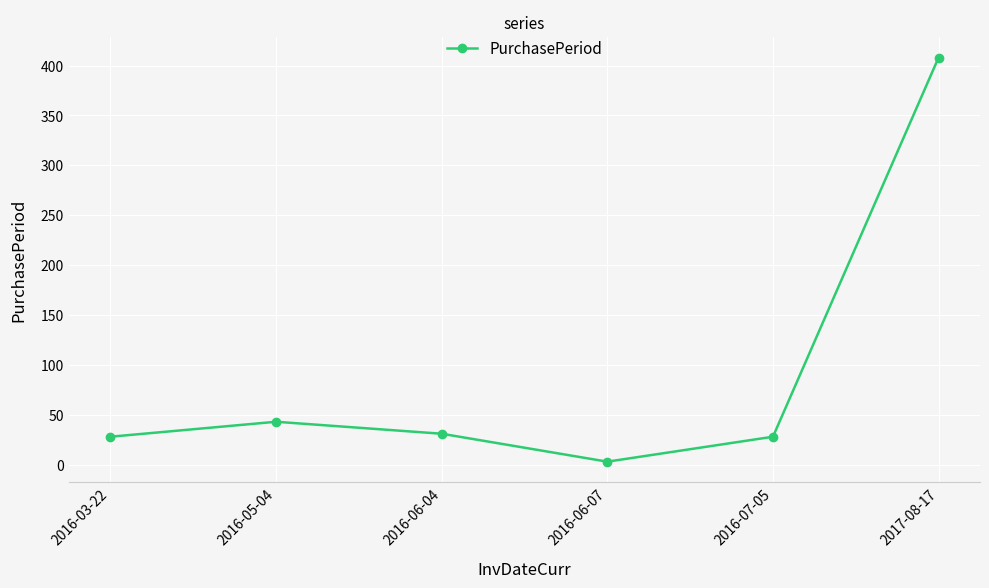

What is the label of the 5th point from the left?

2016-07-05